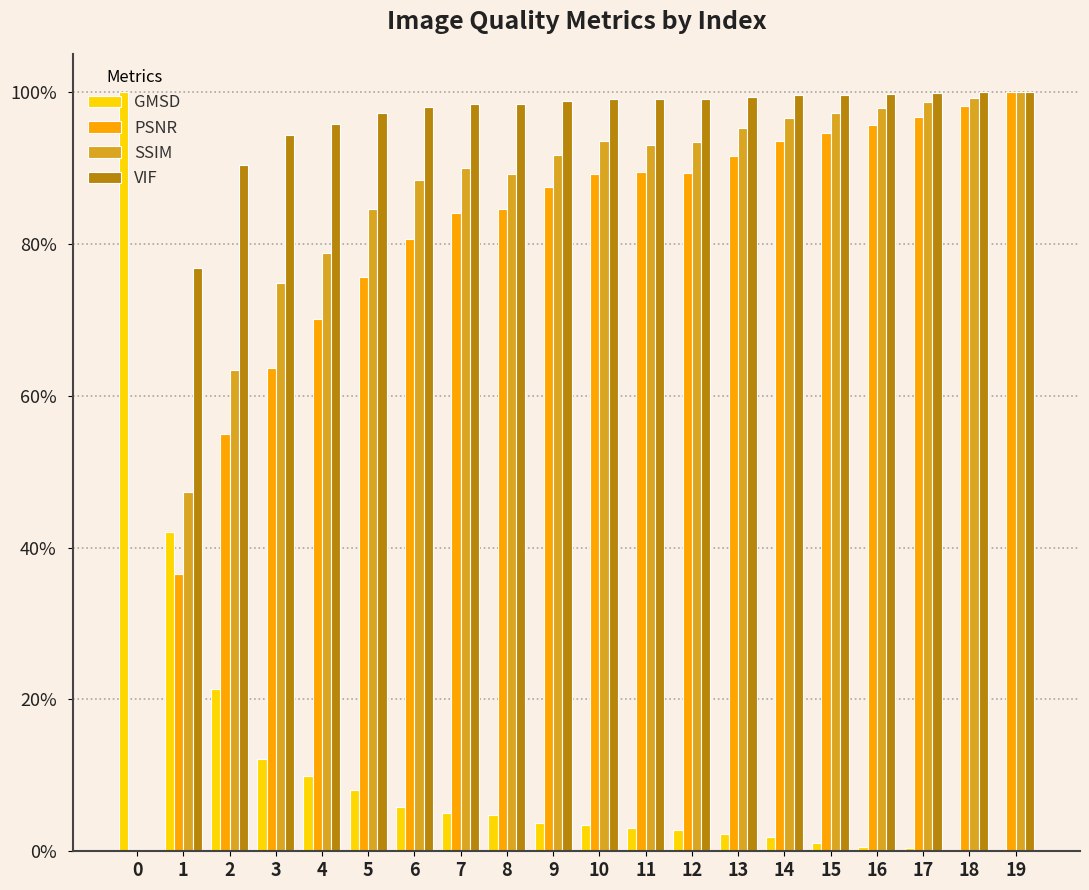

Reading right to left, transcribe all the data shown in this chart.

GMSD: 0.0	0.0	0.0	0.0	0.0	0.0	0.0	0.0	0.0	0.0	0.0	0.0	0.1	0.1	0.1	0.1	0.1	0.2	0.4	1.0
PSNR: 1.0	1.0	1.0	1.0	0.9	0.9	0.9	0.9	0.9	0.9	0.9	0.8	0.8	0.8	0.8	0.7	0.6	0.5	0.4	0.0
SSIM: 1.0	1.0	1.0	1.0	1.0	1.0	1.0	0.9	0.9	0.9	0.9	0.9	0.9	0.9	0.8	0.8	0.7	0.6	0.5	0.0
VIF: 1.0	1.0	1.0	1.0	1.0	1.0	1.0	1.0	1.0	1.0	1.0	1.0	1.0	1.0	1.0	1.0	0.9	0.9	0.8	0.0